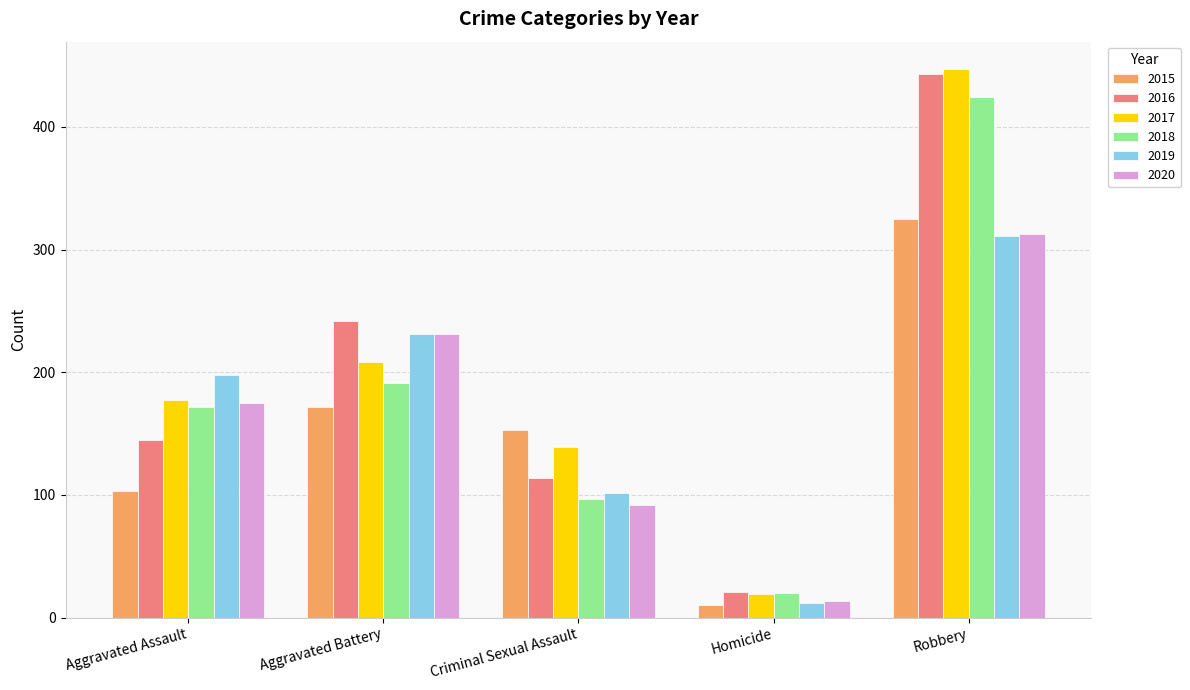

What position from the right is Homicide?

2